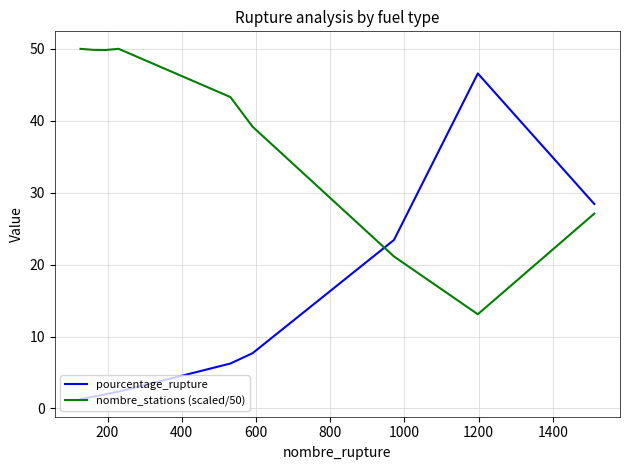

What is the maximum value shown in the chart?

50.0